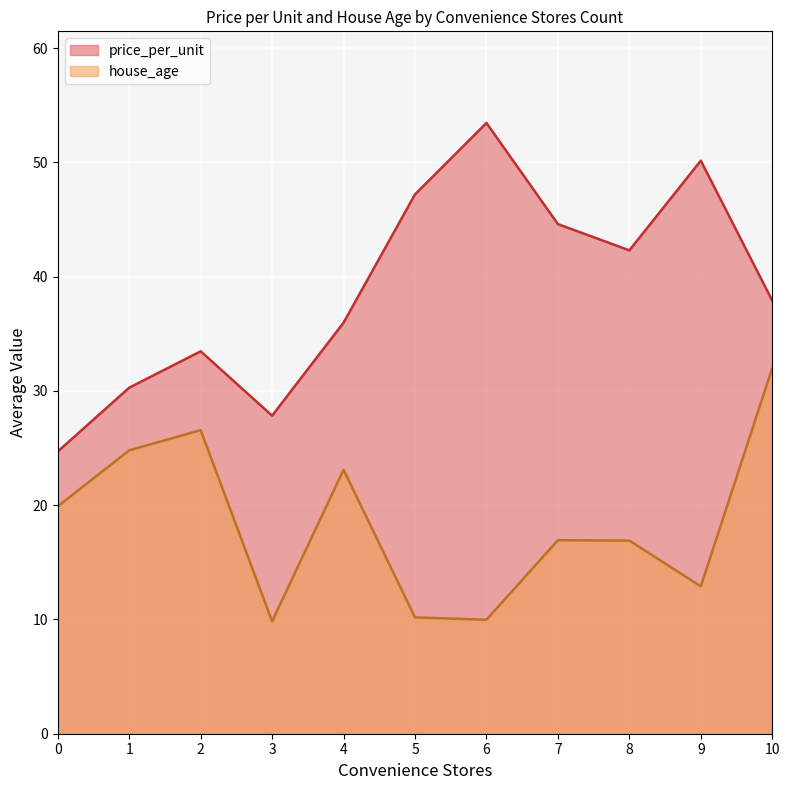

What is the difference between the maximum and minimum values in the house_age series?

22.2